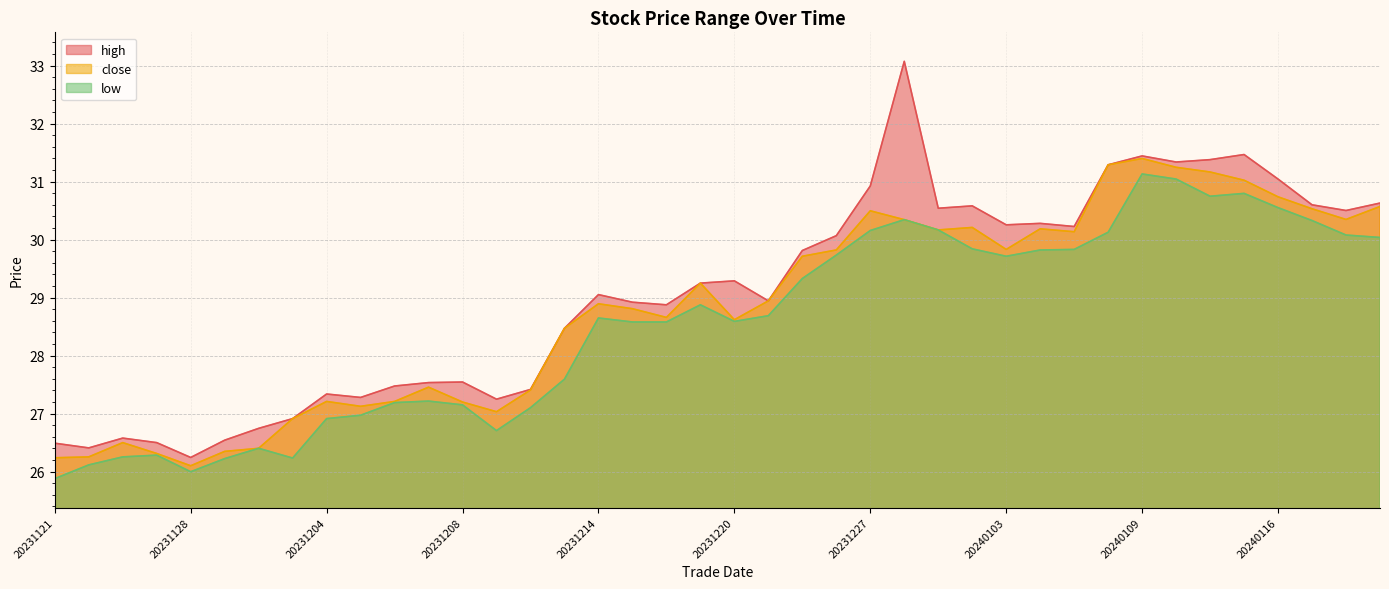

At how many categories does at least one series exceed 31?

7